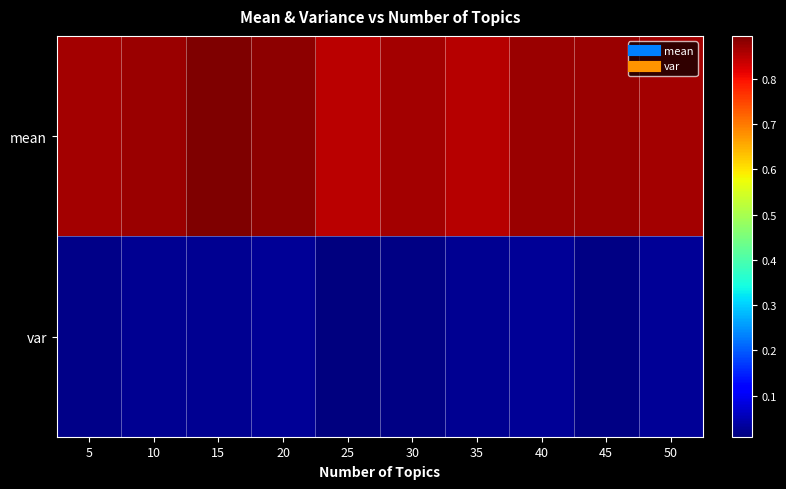

How many distinct data groups are displayed?

2